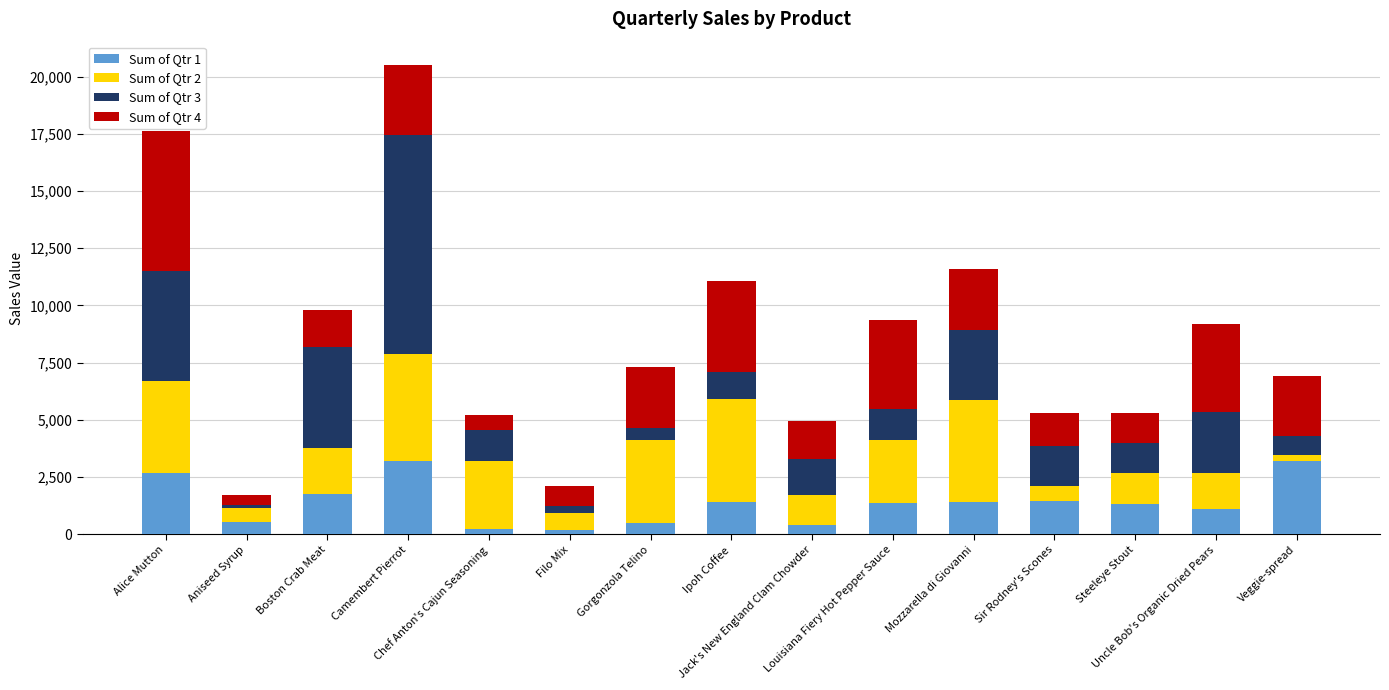

What is the difference between the second highest and minimum values in the Sum of Qtr 1 series?

2994.8